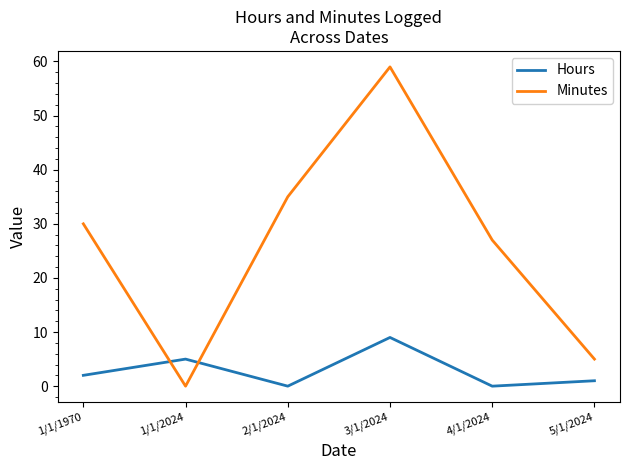

In Hours, how many points are lower than both neighbors (excluding endpoints)?

2